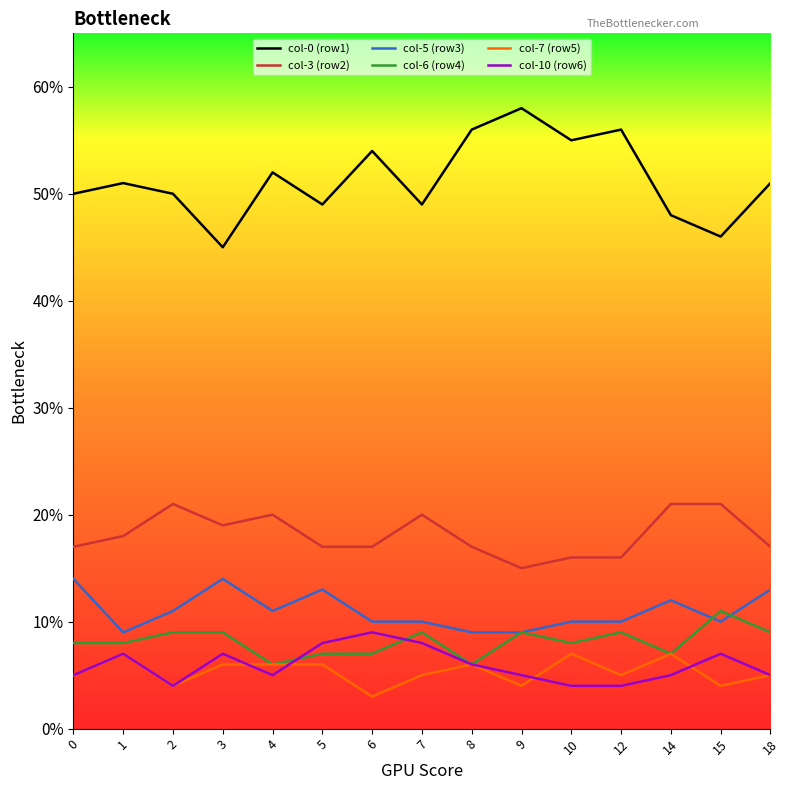

Does the chart have visible grid lines?

No